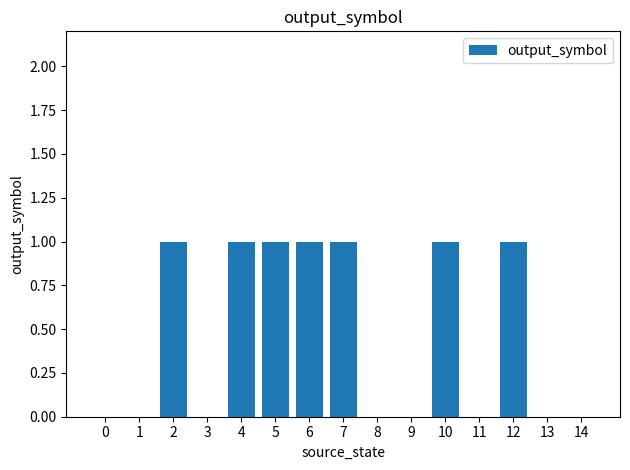

What is the ratio of the value at 6 to the value at 10?

1.0